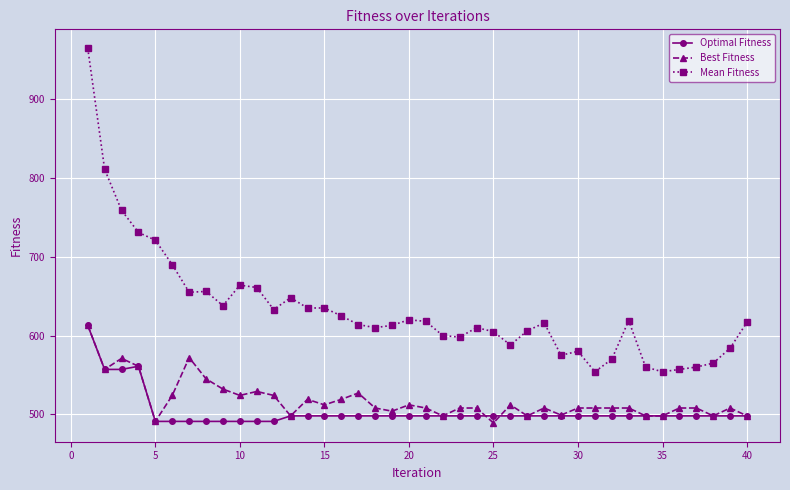

What is the average value of the Optimal Fitness series?

504